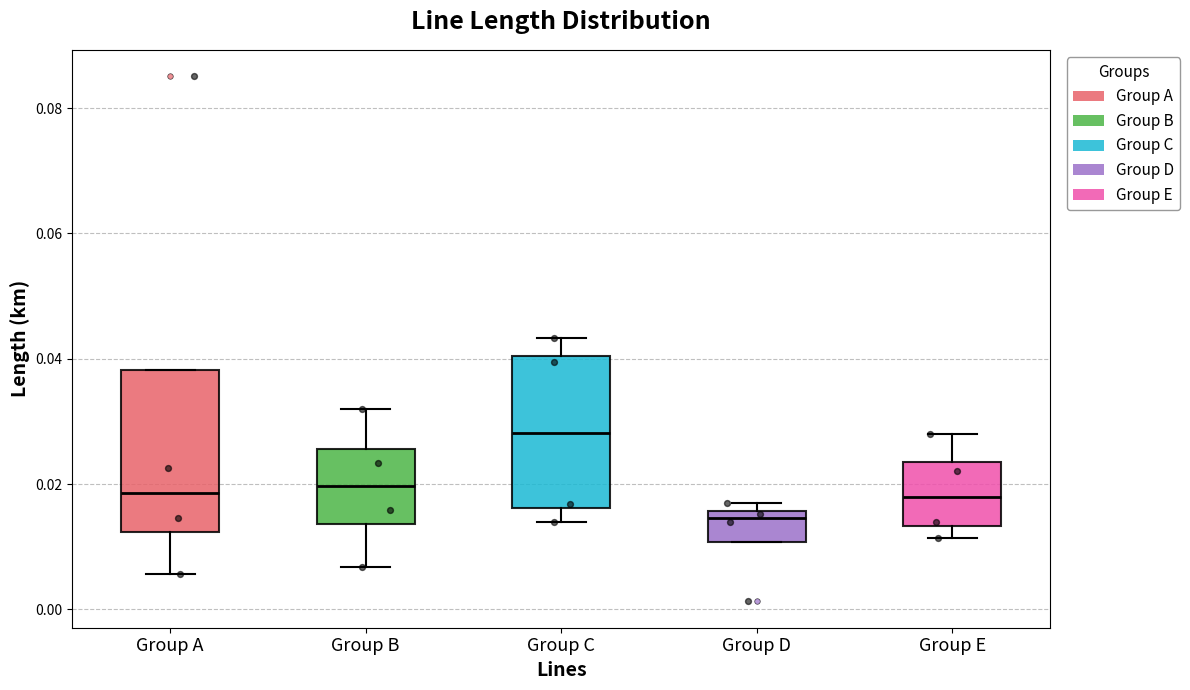

Reading left to right, read every box against the y-axis: the position of its median line, the range the box covers, and the ends of its whiskers. The values are not printed on the chart, so give them approximately, as read against the axis.

Group A: median 0.018, box 0.012 to 0.038, whiskers 0.006 to 0.038
Group B: median 0.020, box 0.014 to 0.026, whiskers 0.006 to 0.032
Group C: median 0.028, box 0.016 to 0.040, whiskers 0.014 to 0.044
Group D: median 0.014, box 0.010 to 0.016, whiskers 0.010 to 0.016 (just above the box's upper edge)
Group E: median 0.018, box 0.014 to 0.024, whiskers 0.012 to 0.028